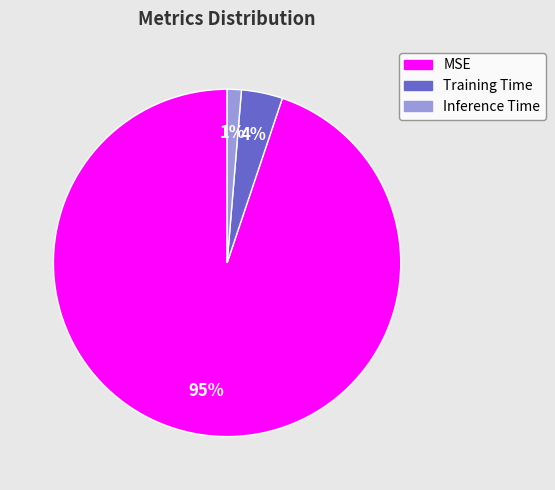

Is the sum of Training Time and Inference Time greater than half?

No